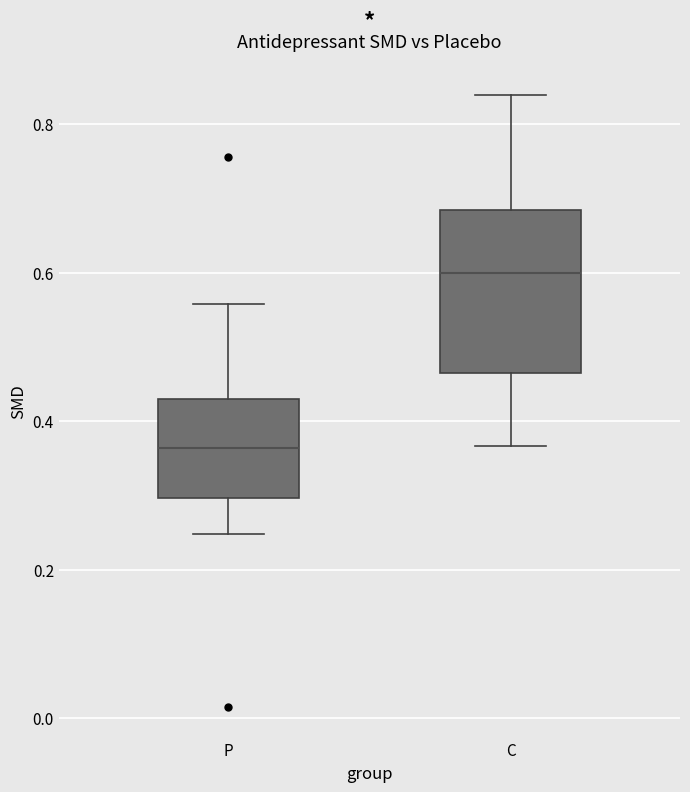

Which box has the highest median line?

C